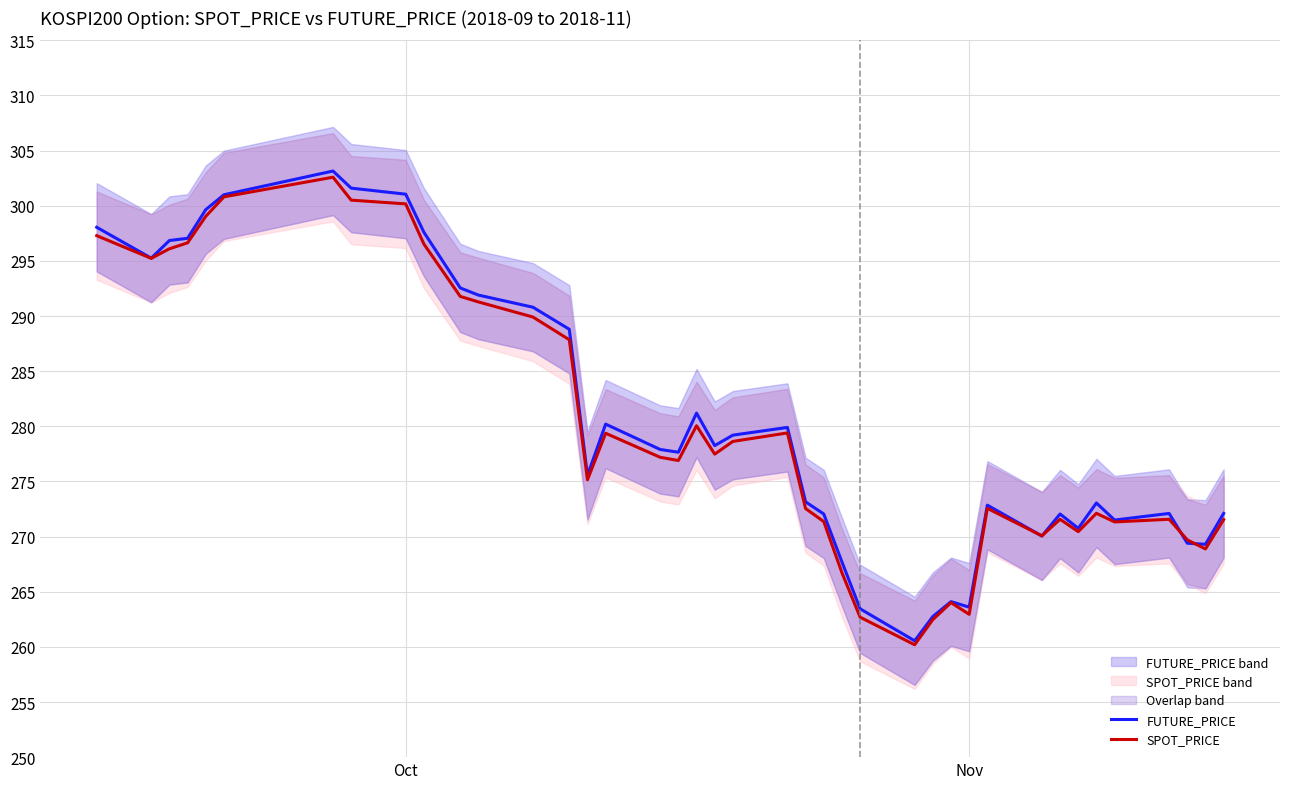

What is the maximum value for SPOT_PRICE?

302.6